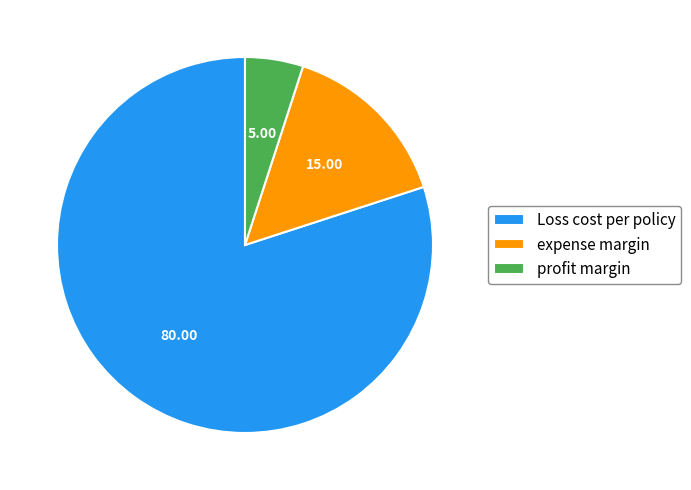

What is the ratio of the value at profit margin to the value at expense margin?

0.3